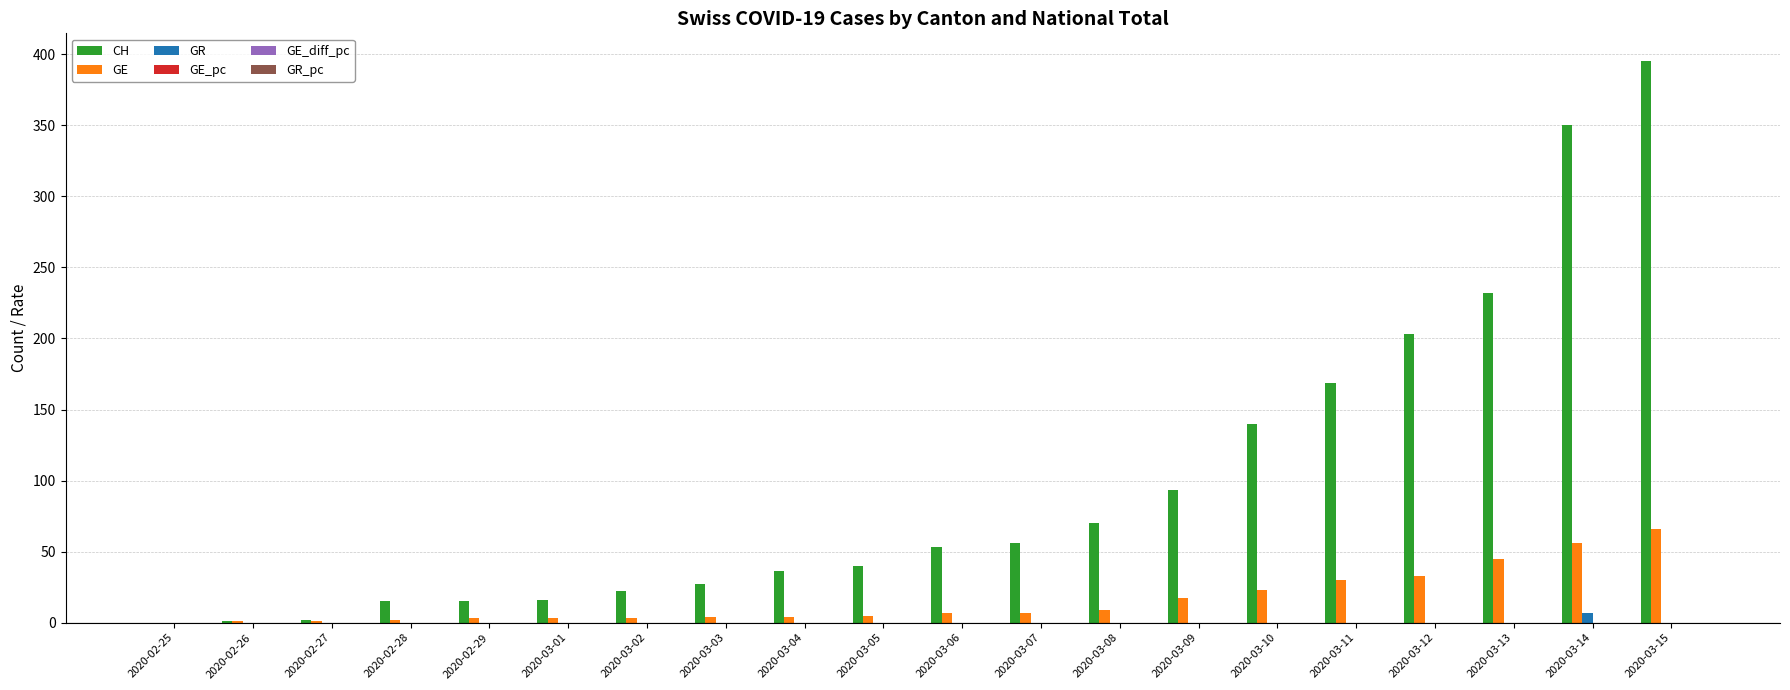

Does the chart contain stacked bars?

No